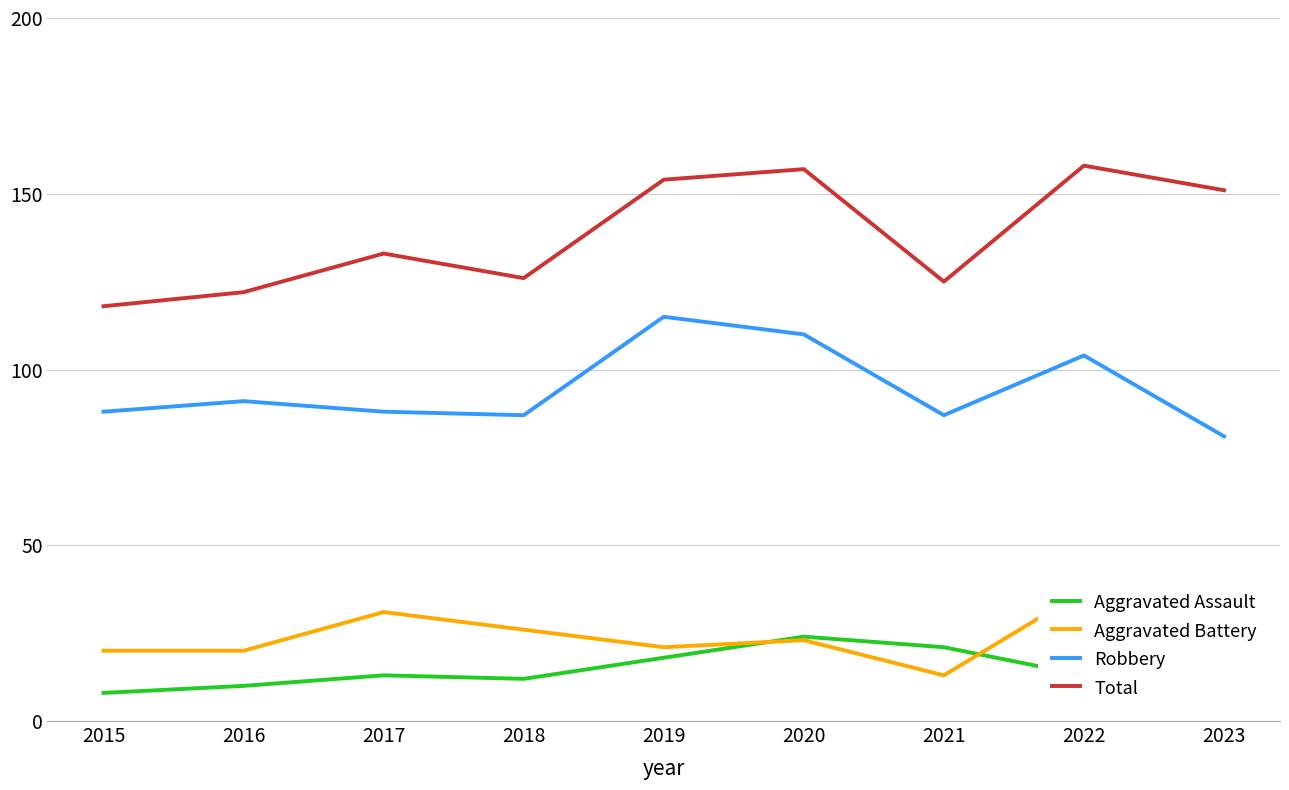

True or false: Robbery and Aggravated Battery cross at least once.

False